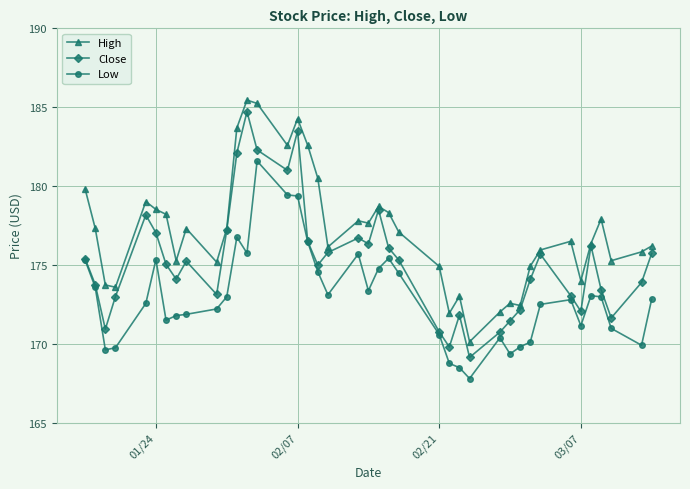

What is the value of the High point at the 32nd from the left?

174.9